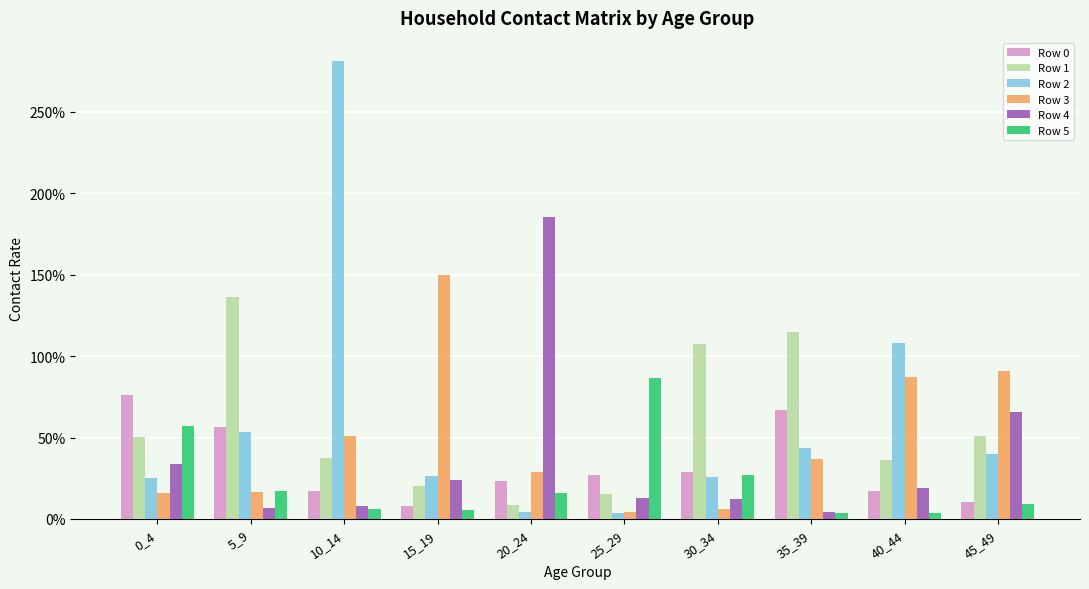

What is the difference between the Row 3 values at 0_4 and 30_34?

0.1